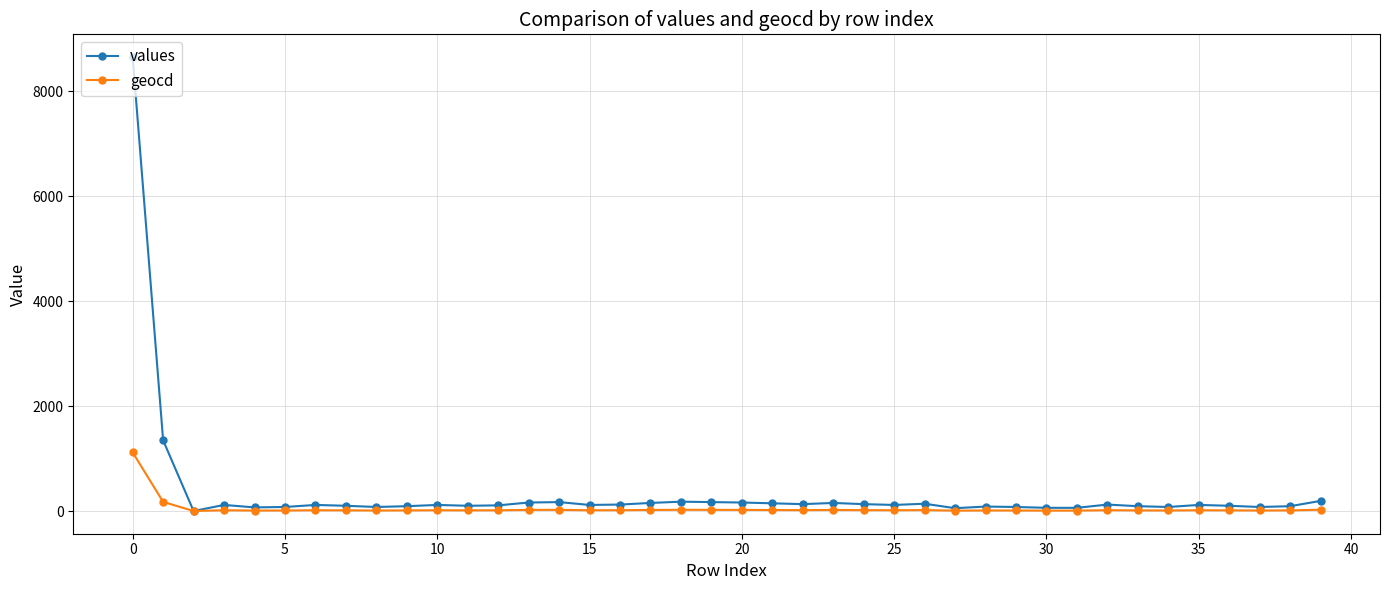

Rank the series by their maximum value, from lowest to highest.

geocd, values